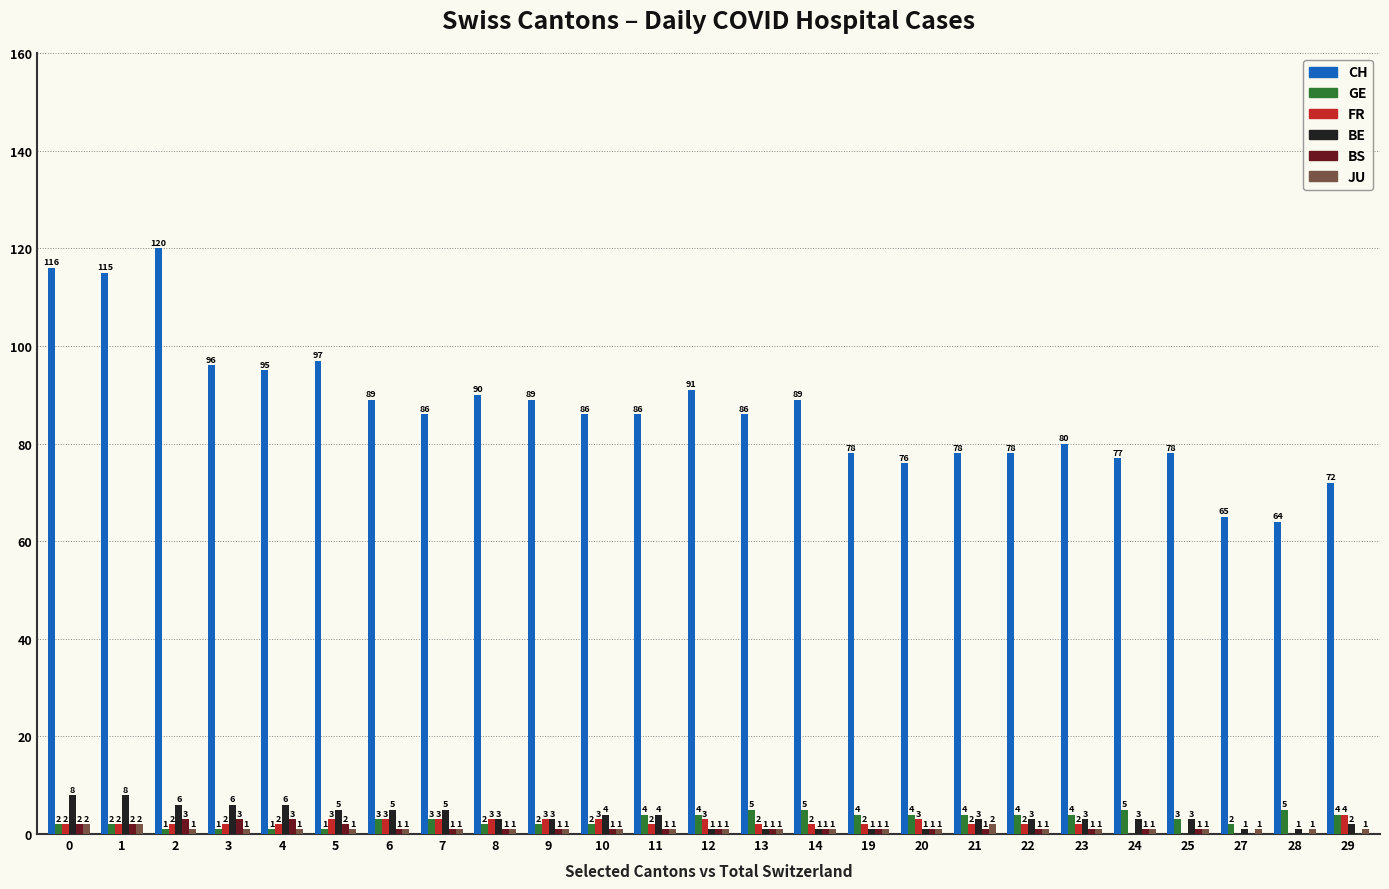

What is the average value of the BE series?

3